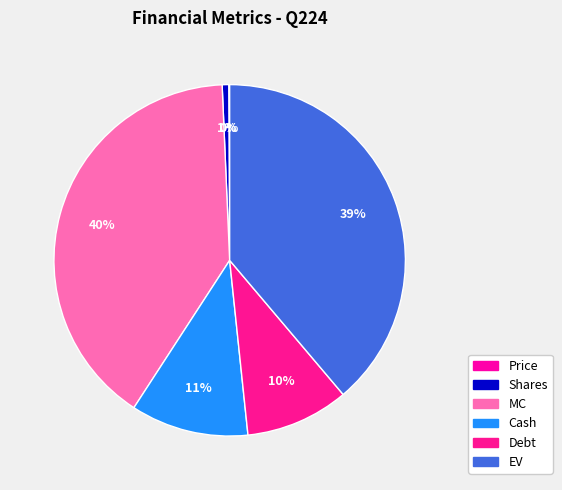

What is the smallest slice in the pie chart?

Price